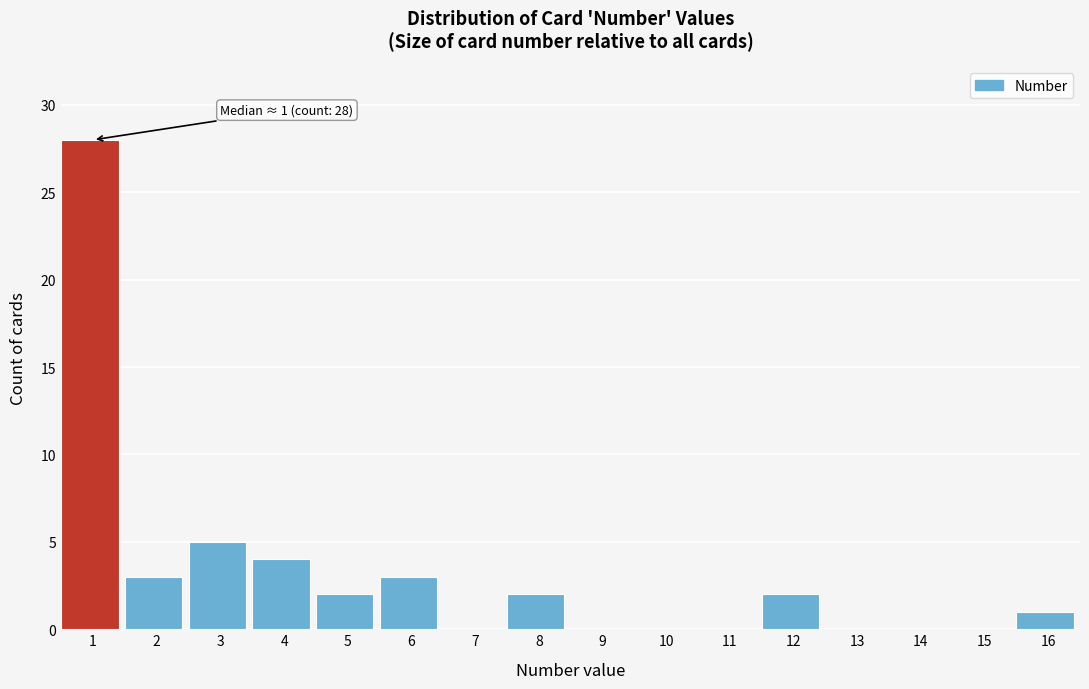

Reading right to left, extract all data points from this chart.

16=1	15=0	14=0	13=0	12=2	11=0	10=0	9=0	8=2	7=0	6=3	5=2	4=4	3=5	2=3	1=28